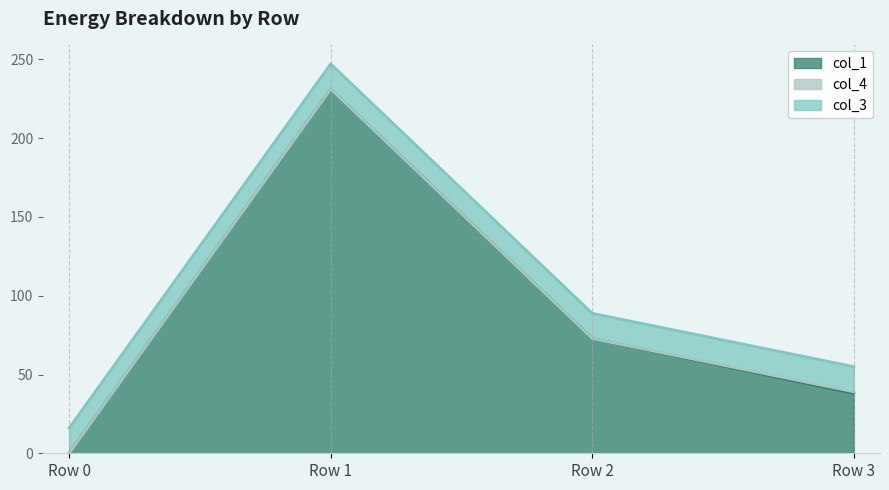

What is the difference between the col_1 values at Row 2 and Row 0?

72.8